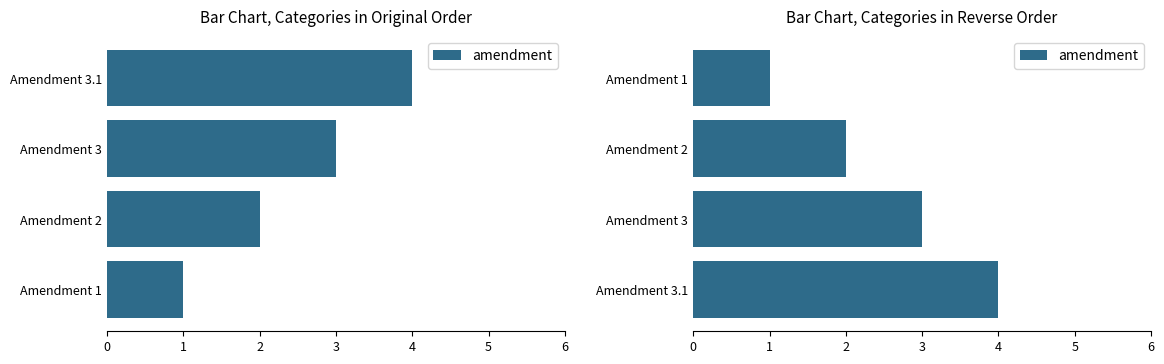

What is the difference between the values at Amendment 1 and Amendment 3?

2